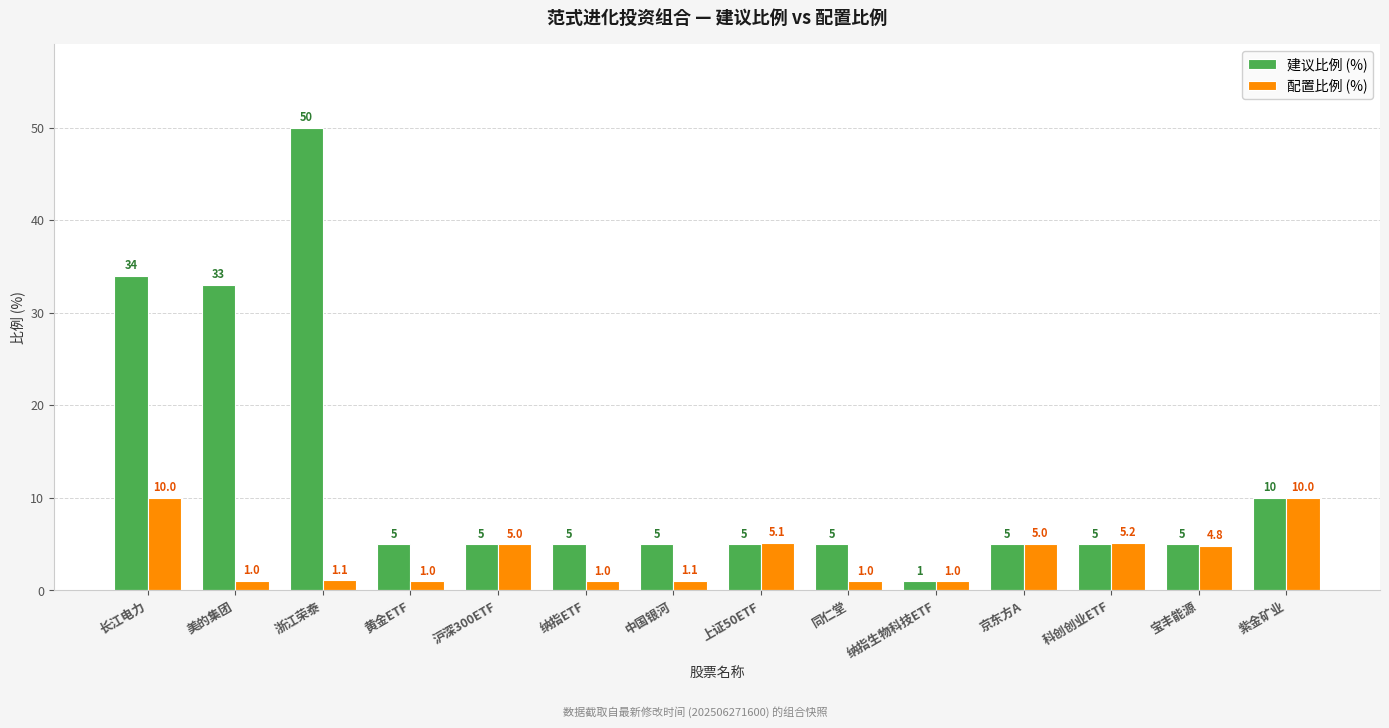

What is the spread (max minus min) of values at 纳指ETF?

4.0